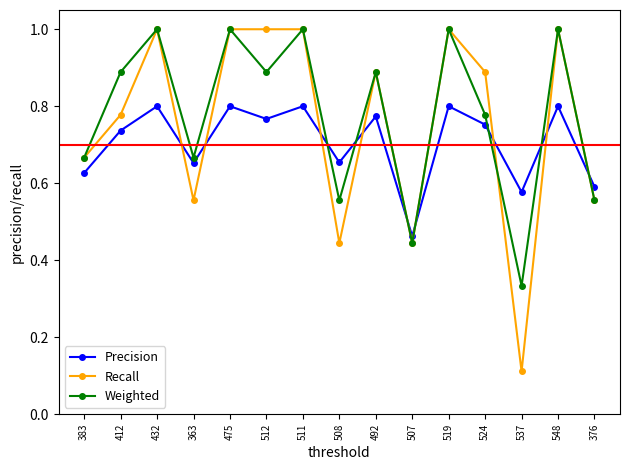

Which category has the lowest value across all series?

537